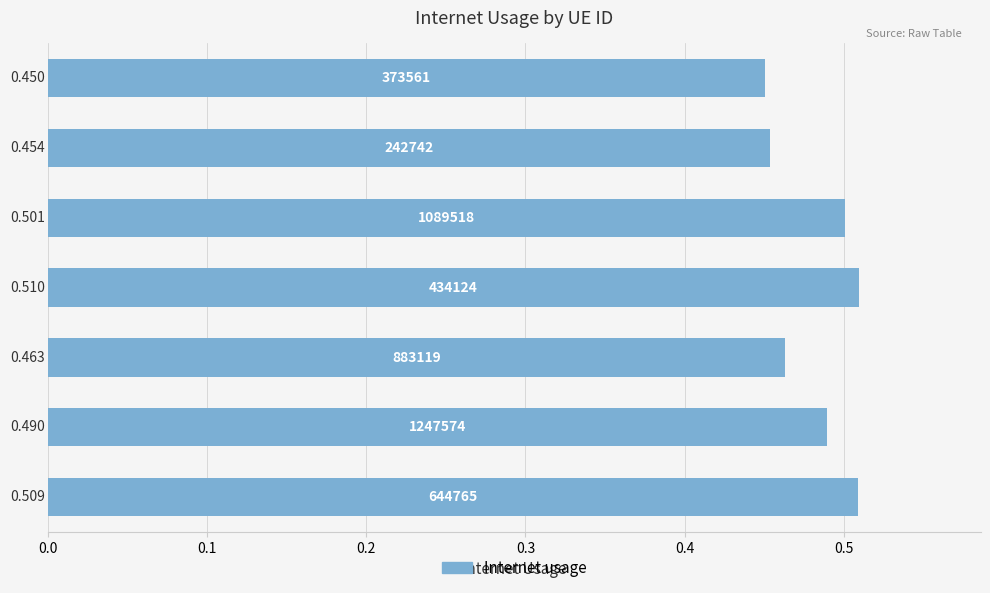

How many bars are there in total?

7